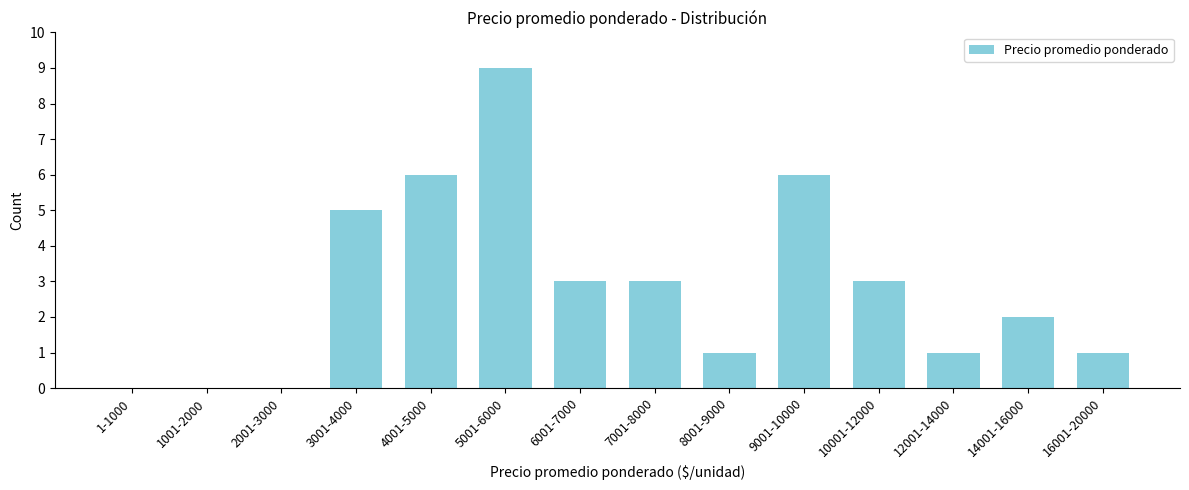

Reading right to left, extract all data points from this chart.

16001-20000=1	14001-16000=2	12001-14000=1	10001-12000=3	9001-10000=6	8001-9000=1	7001-8000=3	6001-7000=3	5001-6000=9	4001-5000=6	3001-4000=5	2001-3000=0	1001-2000=0	1-1000=0